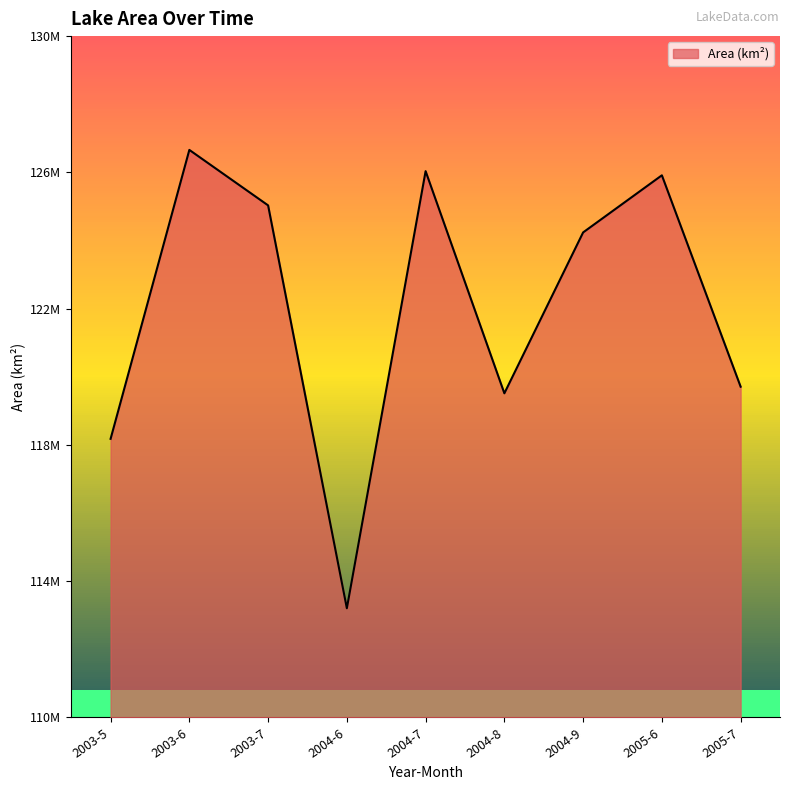

Does the chart display data point markers on the line(s)?

No